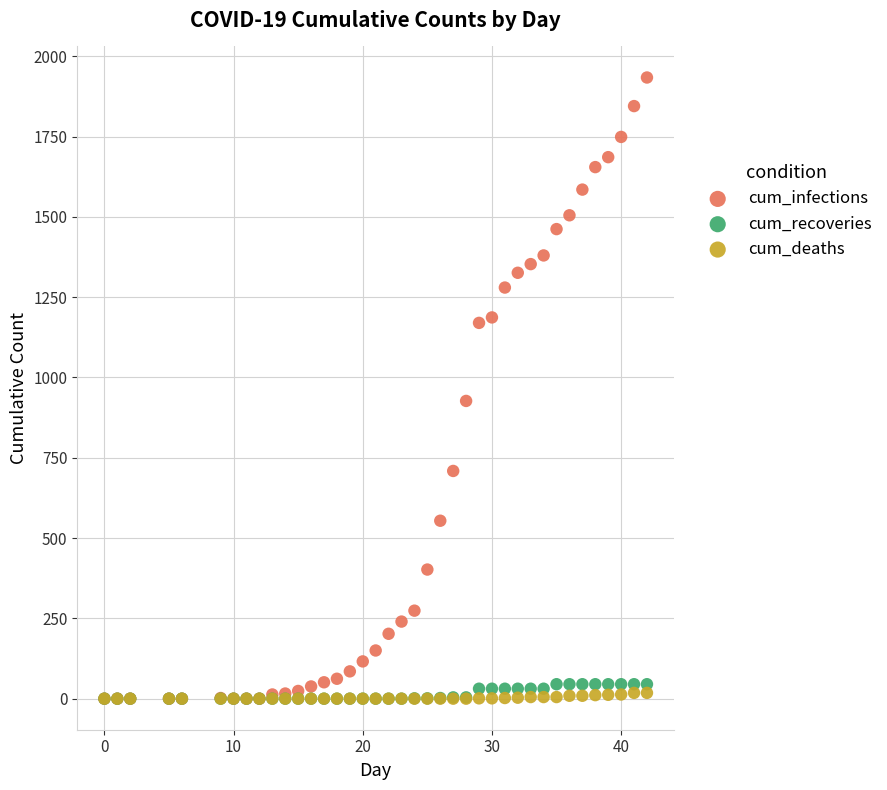

In the cum_infections series, what Y value is closest to 967?

927